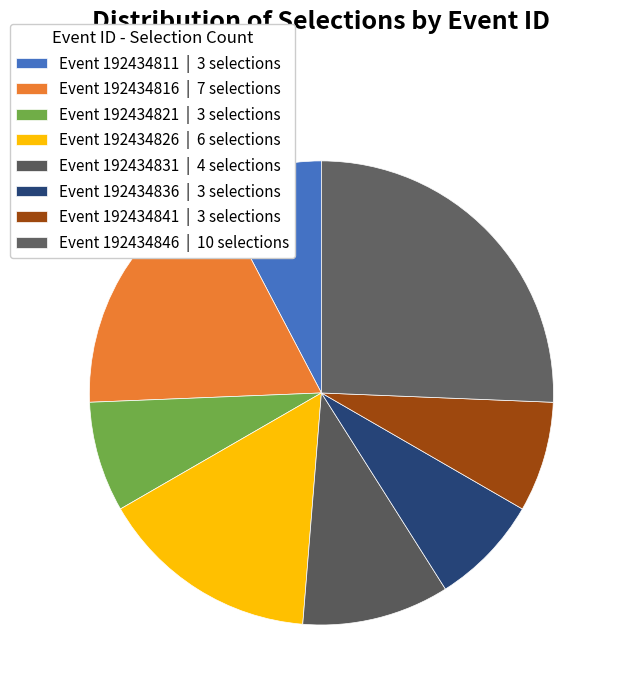

Count the number of slices in the pie.

8